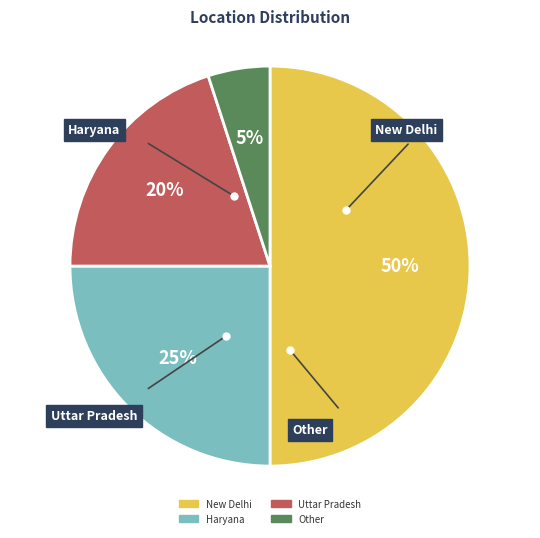

Is Uttar Pradesh the majority of the pie?

No